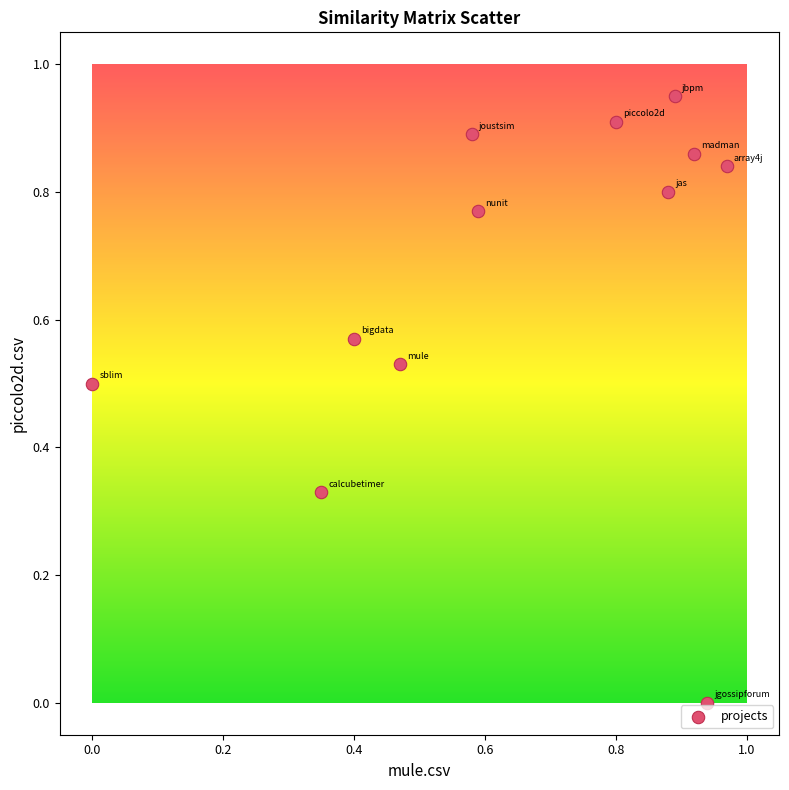

What is the average Y value?

0.7